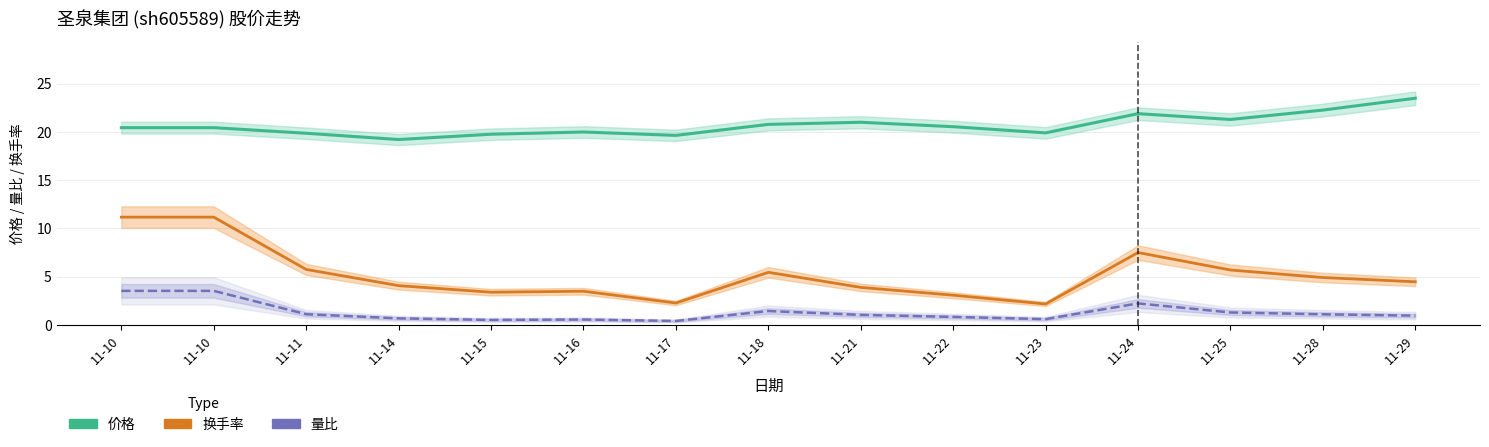

Reading left to right, list all the values displayed in this chart.

价格: 11-10=20.4	11-10=20.4	11-11=19.9	11-14=19.2	11-15=19.8	11-16=20.0	11-17=19.6	11-18=20.8	11-21=21.0	11-22=20.5	11-23=19.9	11-24=21.9	11-25=21.3	11-28=22.3	11-29=23.5
换手率: 11-10=11.2	11-10=11.2	11-11=5.8	11-14=4.1	11-15=3.4	11-16=3.5	11-17=2.3	11-18=5.5	11-21=3.9	11-22=3.1	11-23=2.2	11-24=7.5	11-25=5.7	11-28=4.9	11-29=4.5
量比: 11-10=3.5	11-10=3.5	11-11=1.1	11-14=0.7	11-15=0.5	11-16=0.6	11-17=0.4	11-18=1.4	11-21=1.0	11-22=0.8	11-23=0.6	11-24=2.2	11-25=1.3	11-28=1.1	11-29=1.0